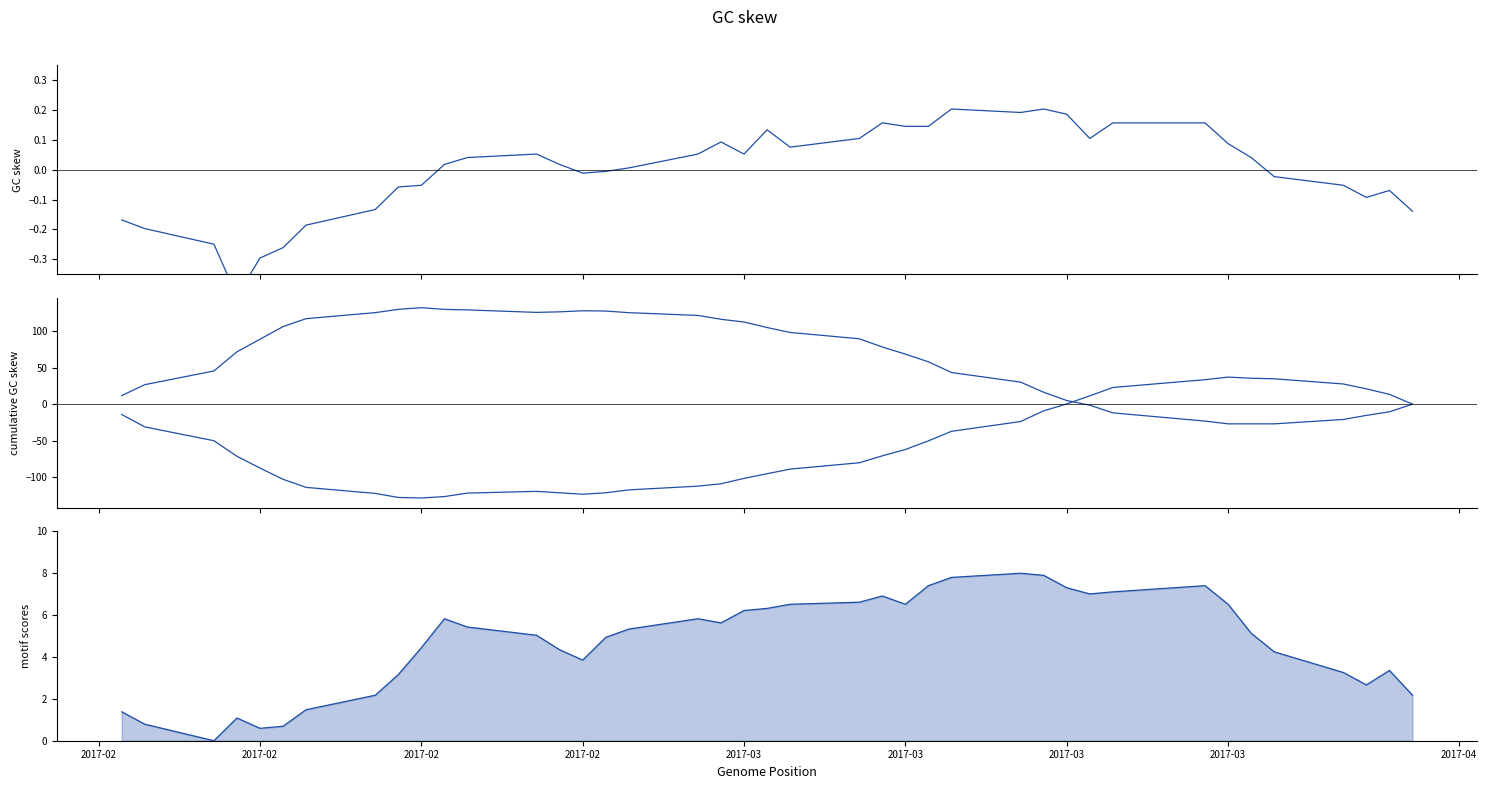

Which series ends up on top after the final intersection of High and Low (cumulative)?

High